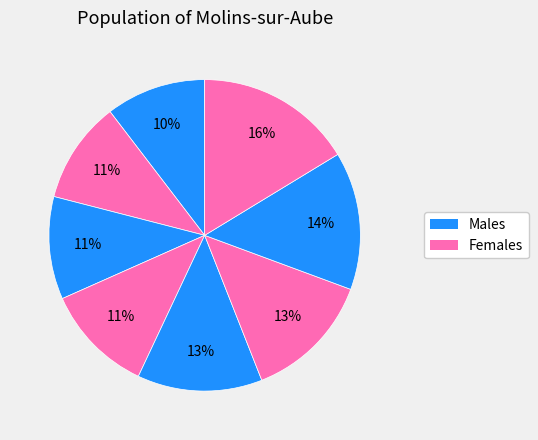

How many slices are in this pie chart?

8